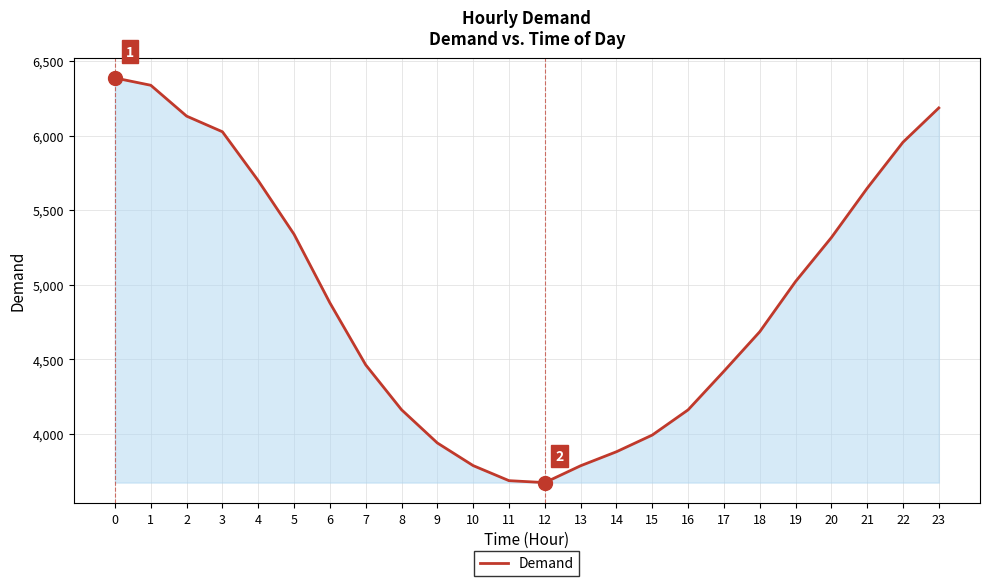

What is the greatest value displayed?

6387